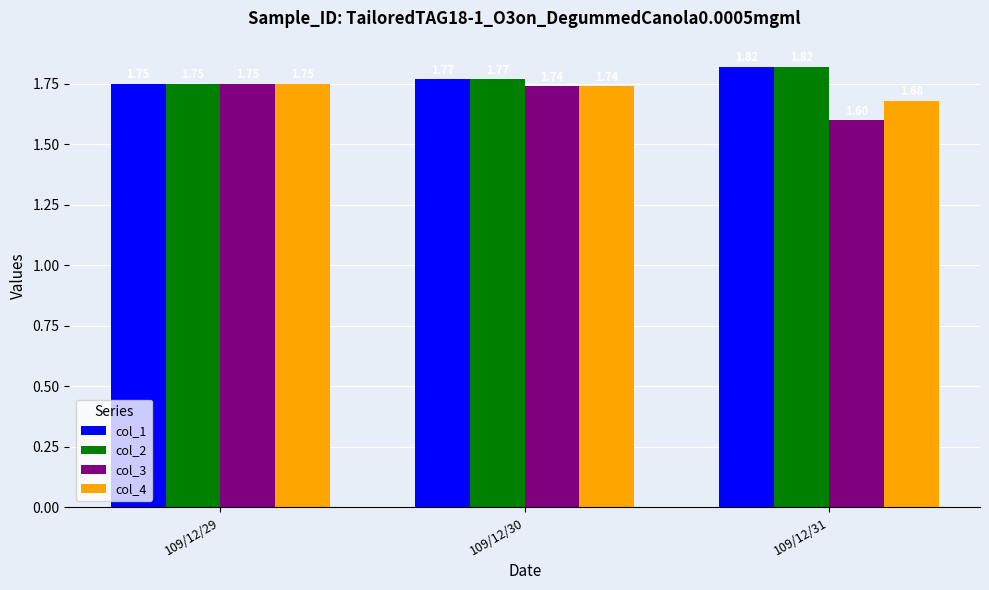

Is the value of col_3 at 109/12/31 greater than the value of col_2 at 109/12/29?

No